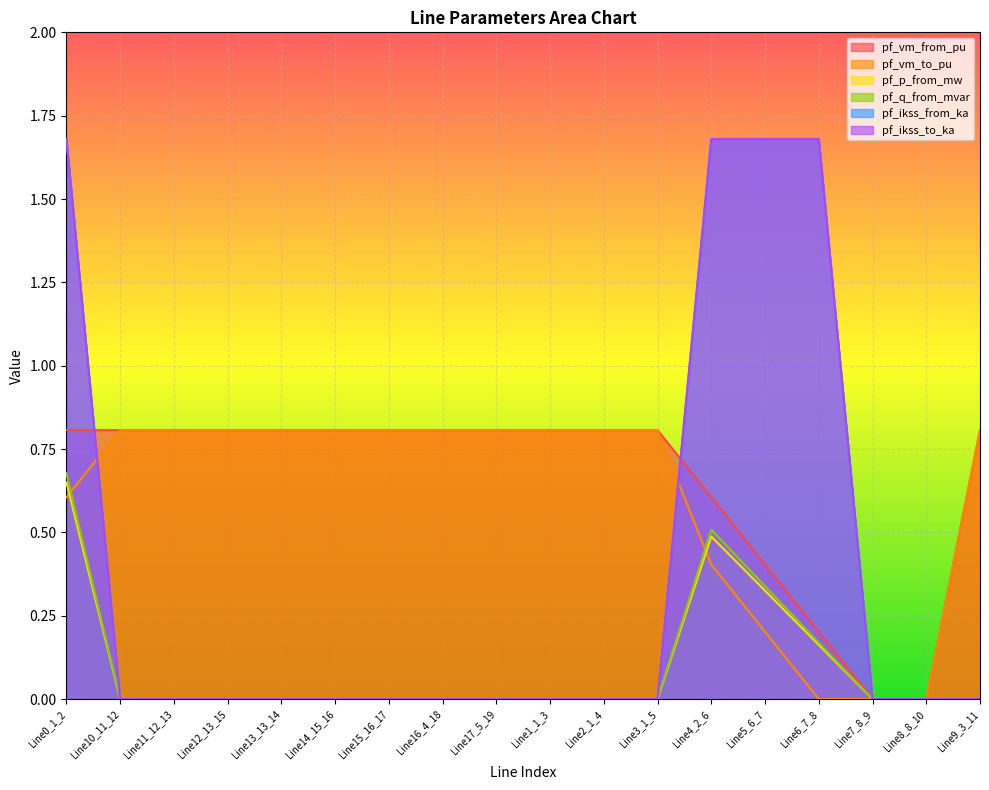

What is the greatest value displayed?

1.7